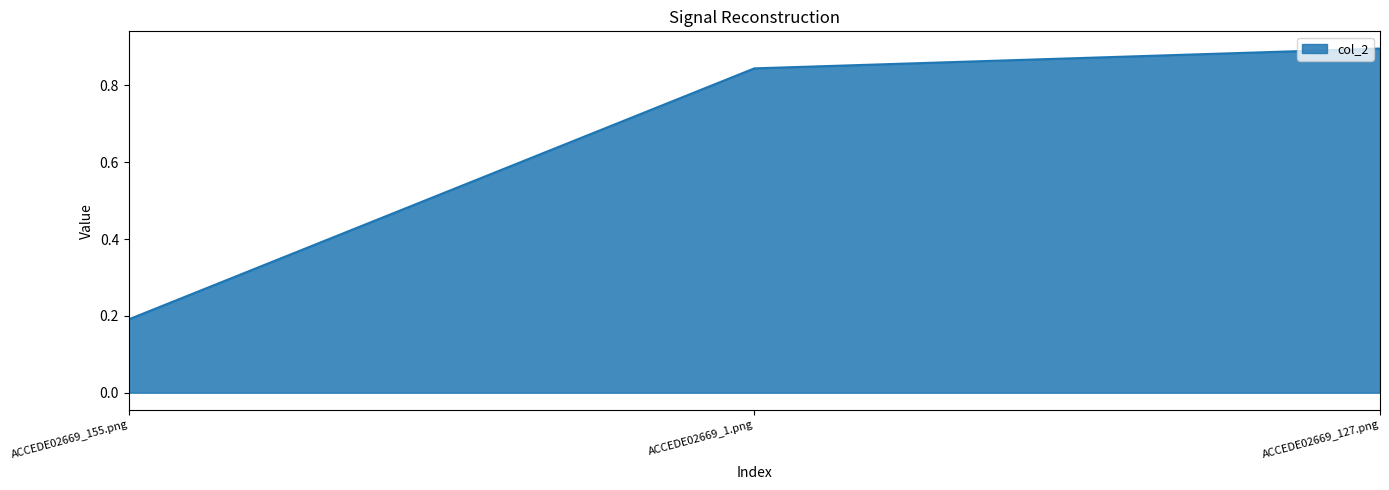

What is the sum of the values at ACCEDE02669_1.png and ACCEDE02669_127.png?

1.7